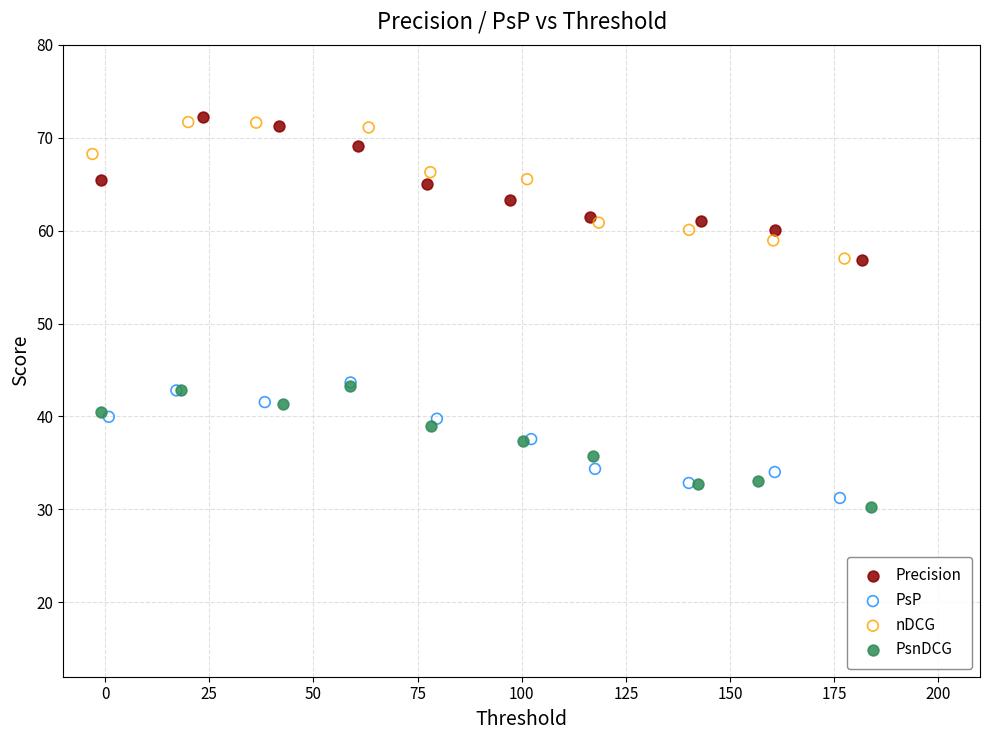

What are all the series names shown in the legend?

Precision, PsP, nDCG, PsnDCG